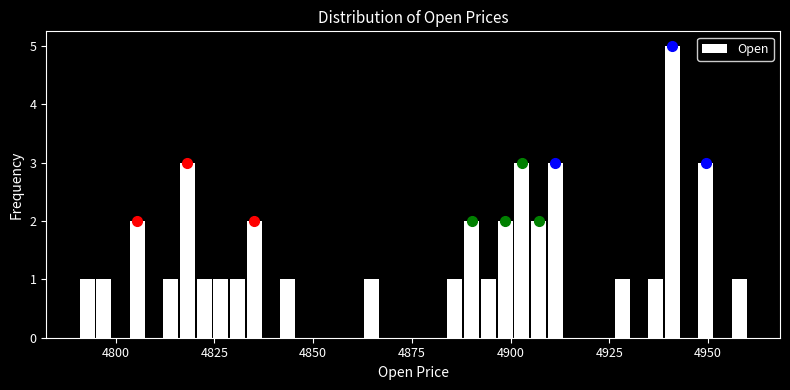

Read against the x-axis, roughly where is the centre of the tallest bar?

4940